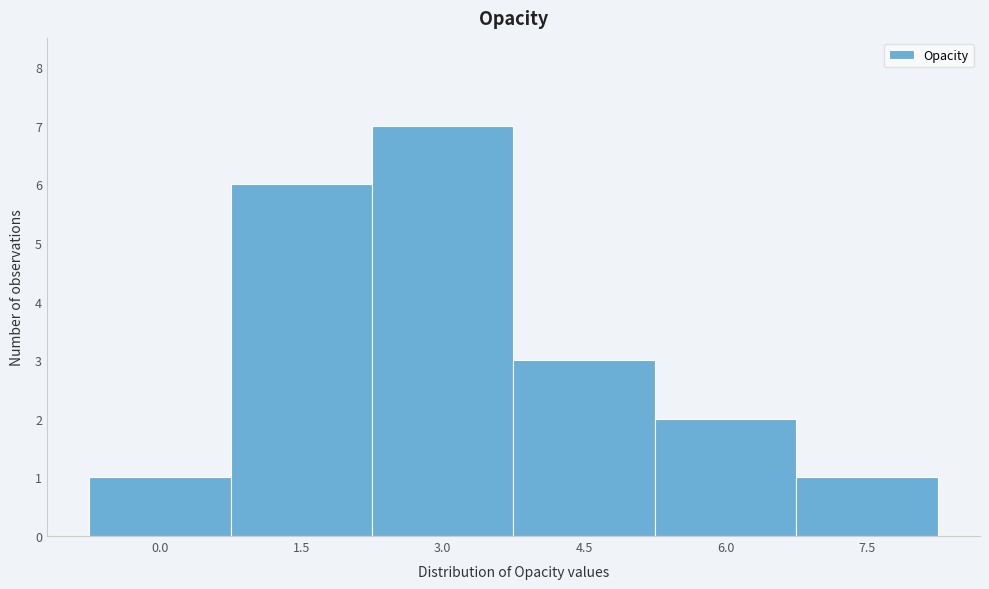

Reading left to right, list all the values displayed in this chart.

0.0=1	1.5=6	3.0=7	4.5=3	6.0=2	7.5=1